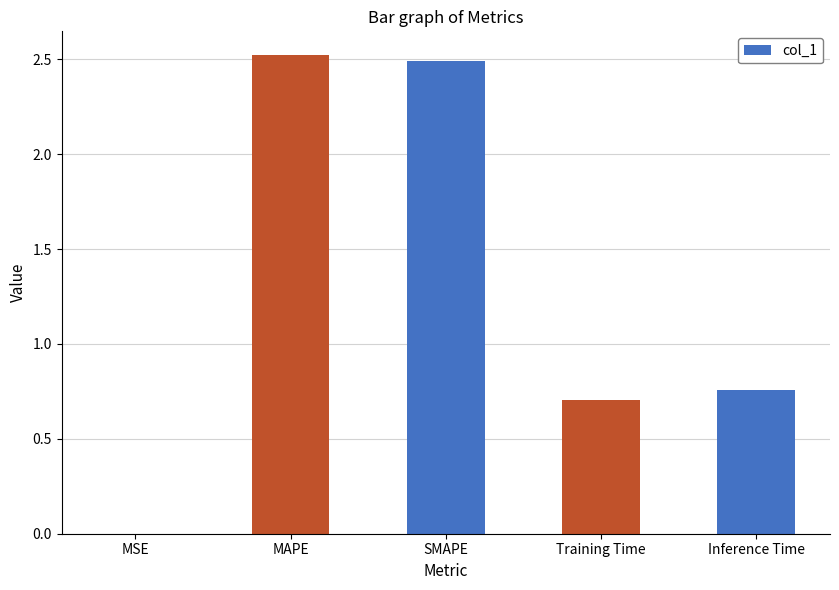

True or false: the data shows 0.7 at Training Time.

True